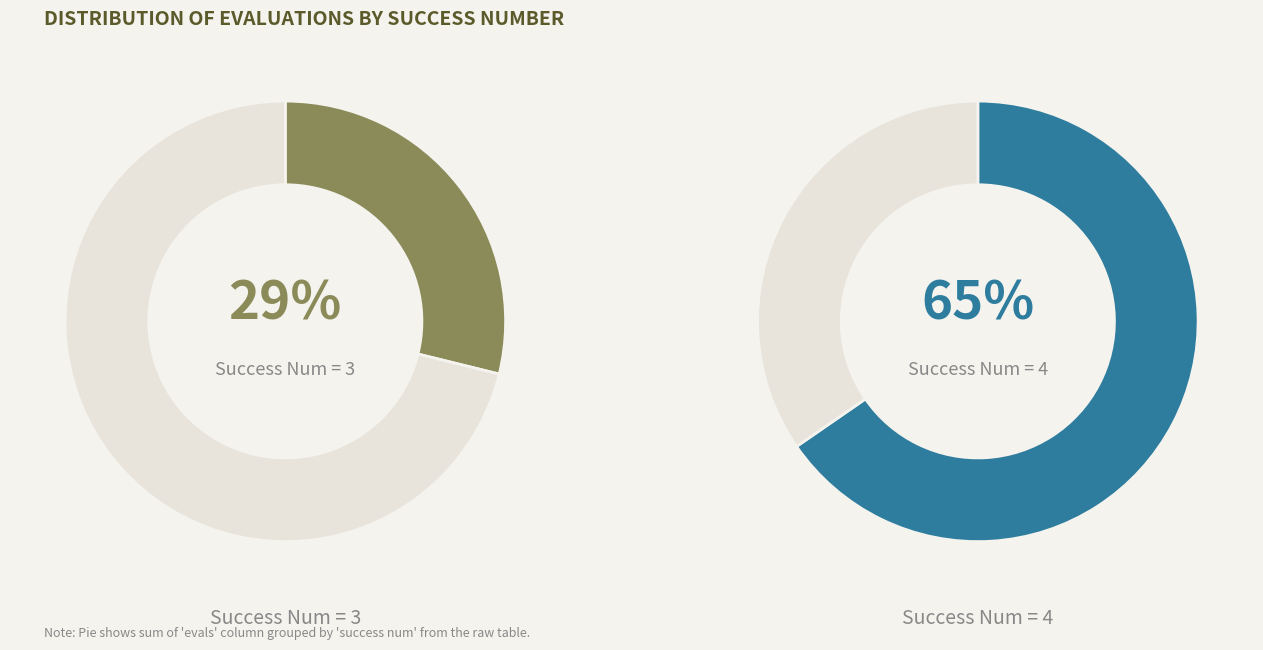

Do 4 and 0 together represent more than half of the pie?

Yes